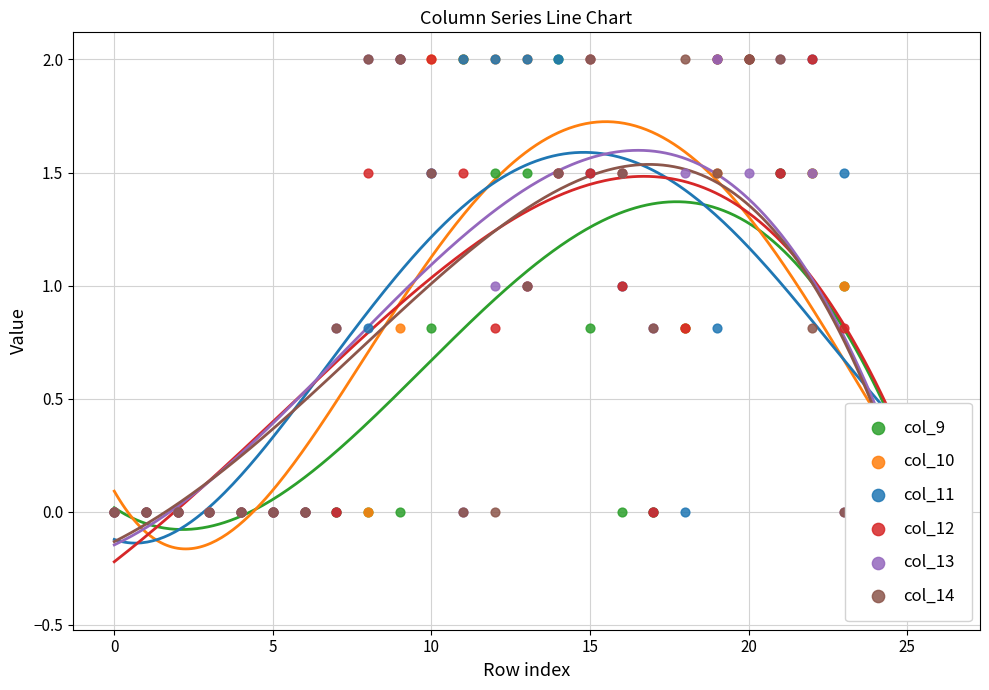

What are all the series names shown in the legend?

col_9, col_10, col_11, col_12, col_13, col_14